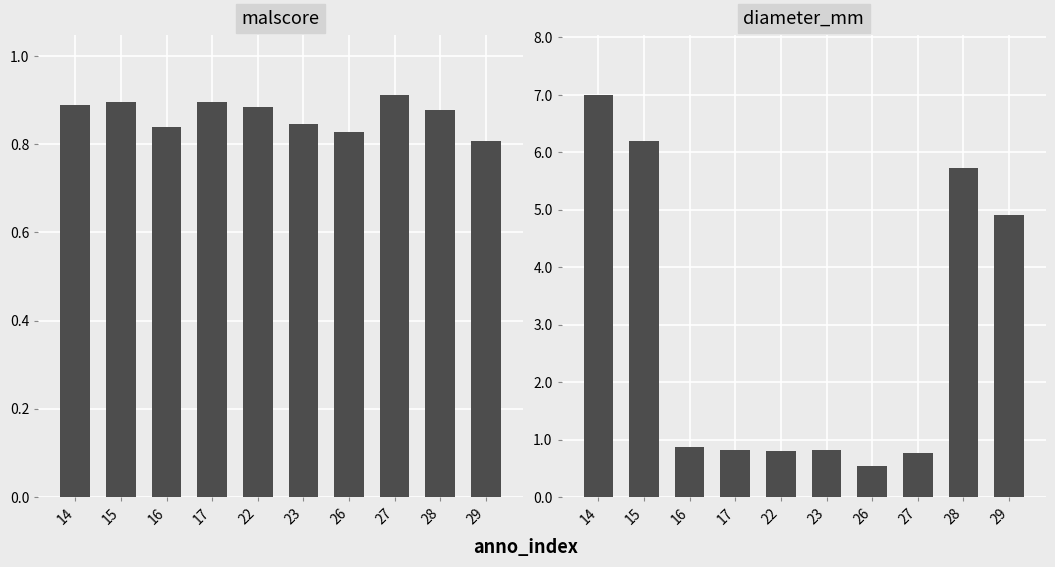

Which series changed the most between 22 and 29?

diameter_mm